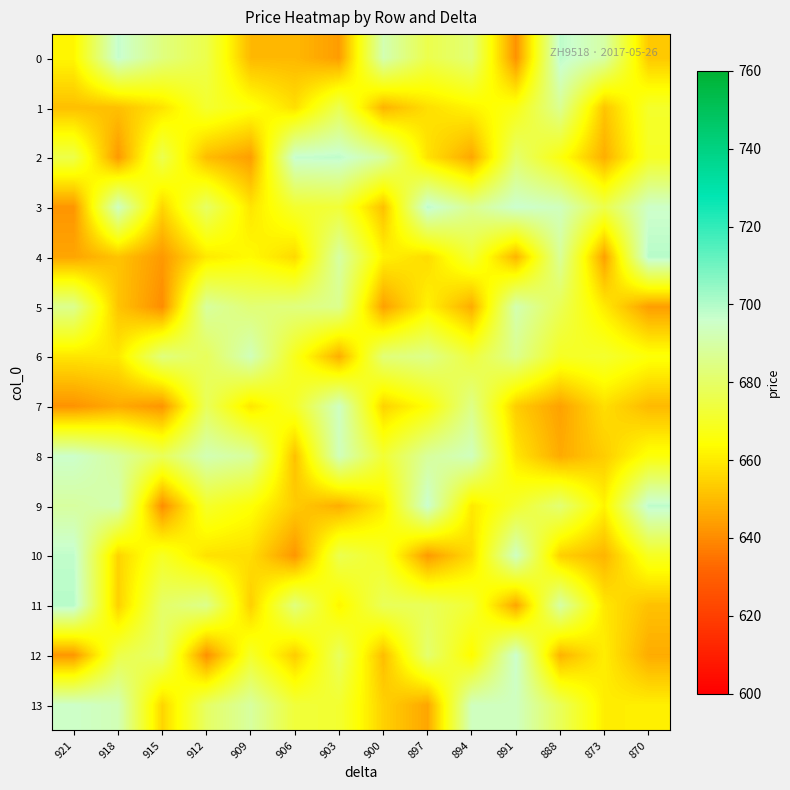

What is the total value across all series at 918?

9352.9